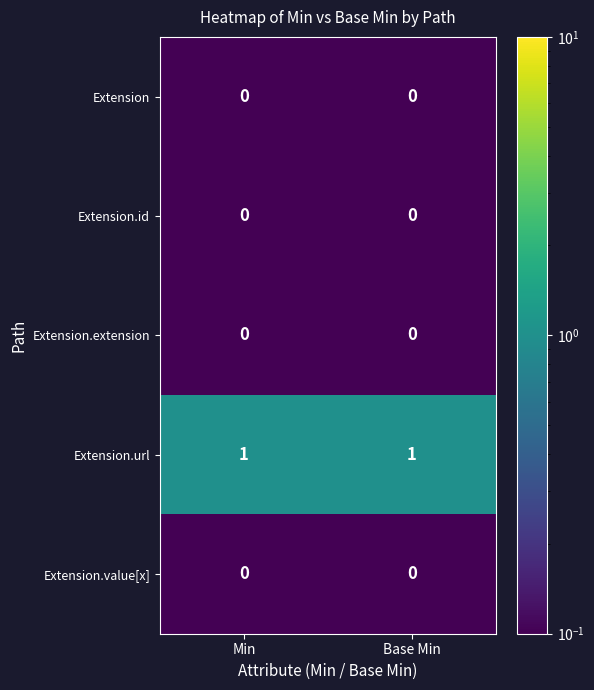

The value of Extension.extension at Base Min is 0. True or false?

True